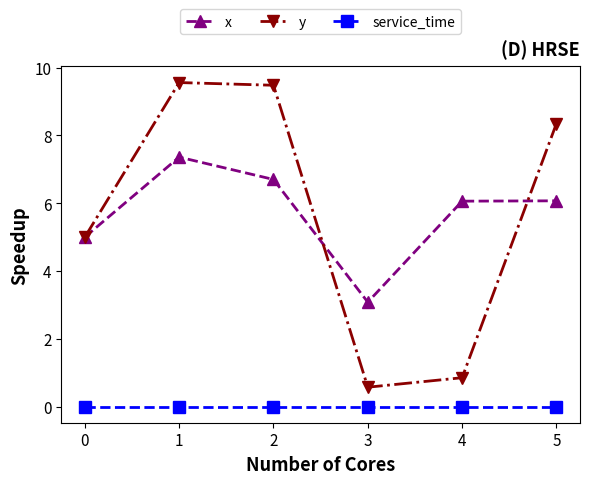

What is the average value of the y series?

5.6